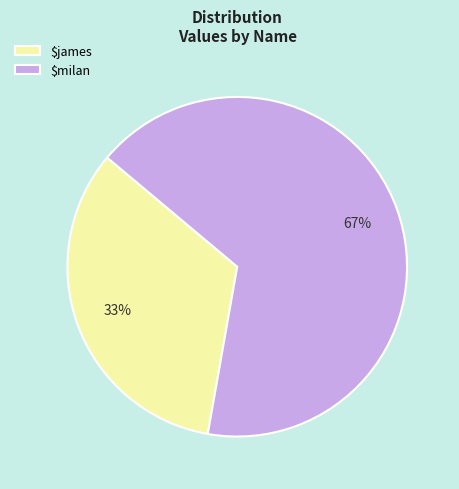

The $james slice represents 33% of the pie. True or false?

True